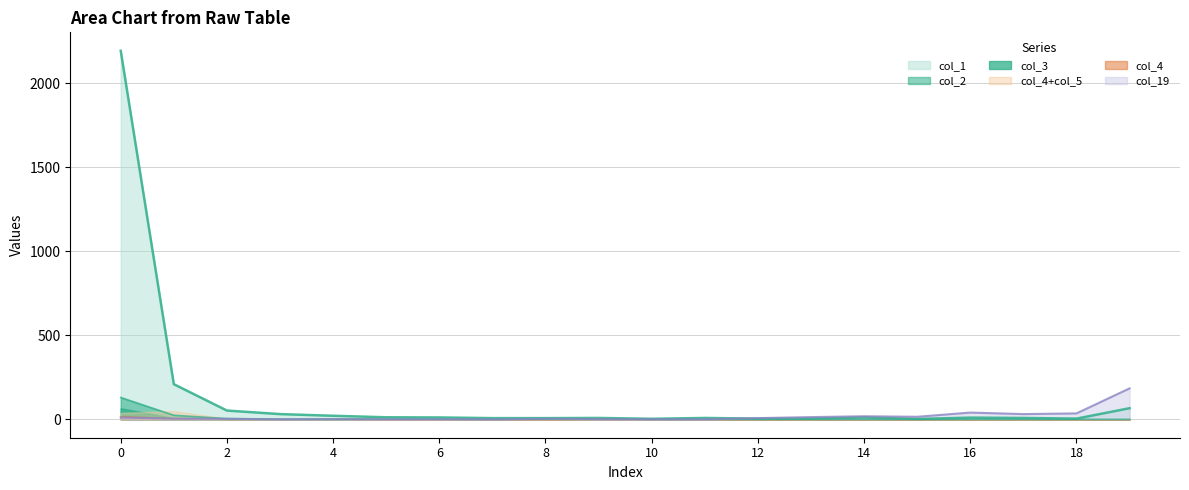

Where is the first local minimum for col_1?

10